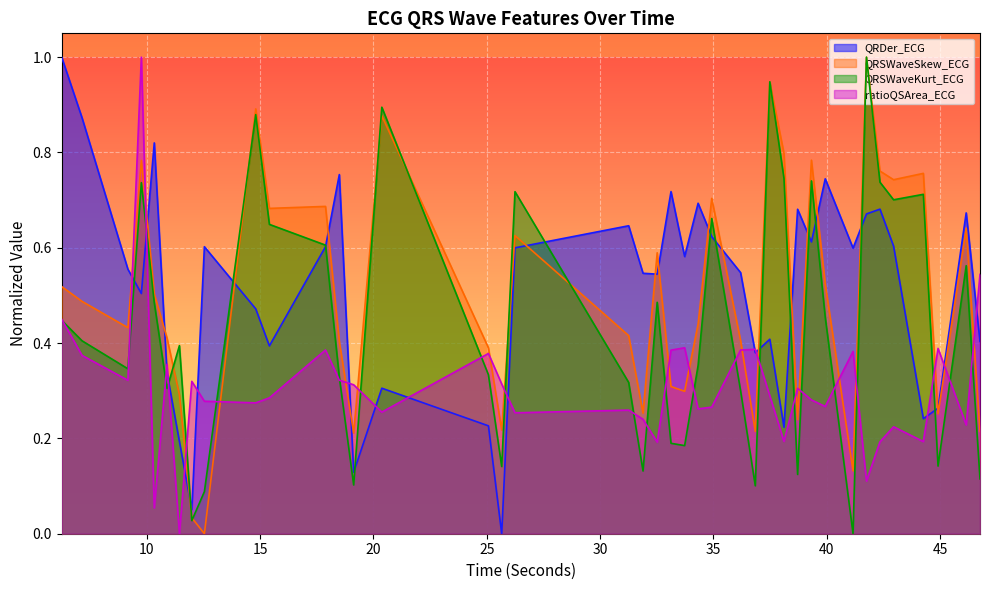

Reading left to right, what are all the values shown in this chart?

QRDer_ECG: 1.0	0.9	0.6	0.5	0.8	0.3	0.2	0.1	0.6	0.5	0.4	0.6	0.8	0.1	0.3	0.2	0.0	0.6	0.6	0.5	0.5	0.7	0.6	0.7	0.6	0.5	0.4	0.4	0.2	0.7	0.6	0.7	0.6	0.7	0.7	0.6	0.2	0.3	0.7	0.4
QRSWaveSkew_ECG: 0.5	0.5	0.4	0.8	0.5	0.4	0.3	0.0	0.0	0.9	0.7	0.7	0.4	0.2	0.9	0.4	0.2	0.6	0.4	0.3	0.6	0.3	0.3	0.4	0.7	0.4	0.2	0.9	0.8	0.2	0.8	0.5	0.1	1.0	0.8	0.7	0.8	0.3	0.6	0.2
QRSWaveKurt_ECG: 0.4	0.4	0.3	0.7	0.5	0.3	0.4	0.0	0.1	0.9	0.6	0.6	0.3	0.1	0.9	0.3	0.1	0.7	0.3	0.1	0.5	0.2	0.2	0.4	0.7	0.3	0.1	0.9	0.7	0.1	0.7	0.5	0.0	1.0	0.7	0.7	0.7	0.1	0.6	0.1
ratioQSArea_ECG: 0.4	0.4	0.3	1.0	0.1	0.4	0.0	0.3	0.3	0.3	0.3	0.4	0.3	0.3	0.3	0.4	0.3	0.3	0.3	0.2	0.2	0.4	0.4	0.3	0.3	0.4	0.4	0.3	0.2	0.3	0.3	0.3	0.4	0.1	0.2	0.2	0.2	0.4	0.2	0.5